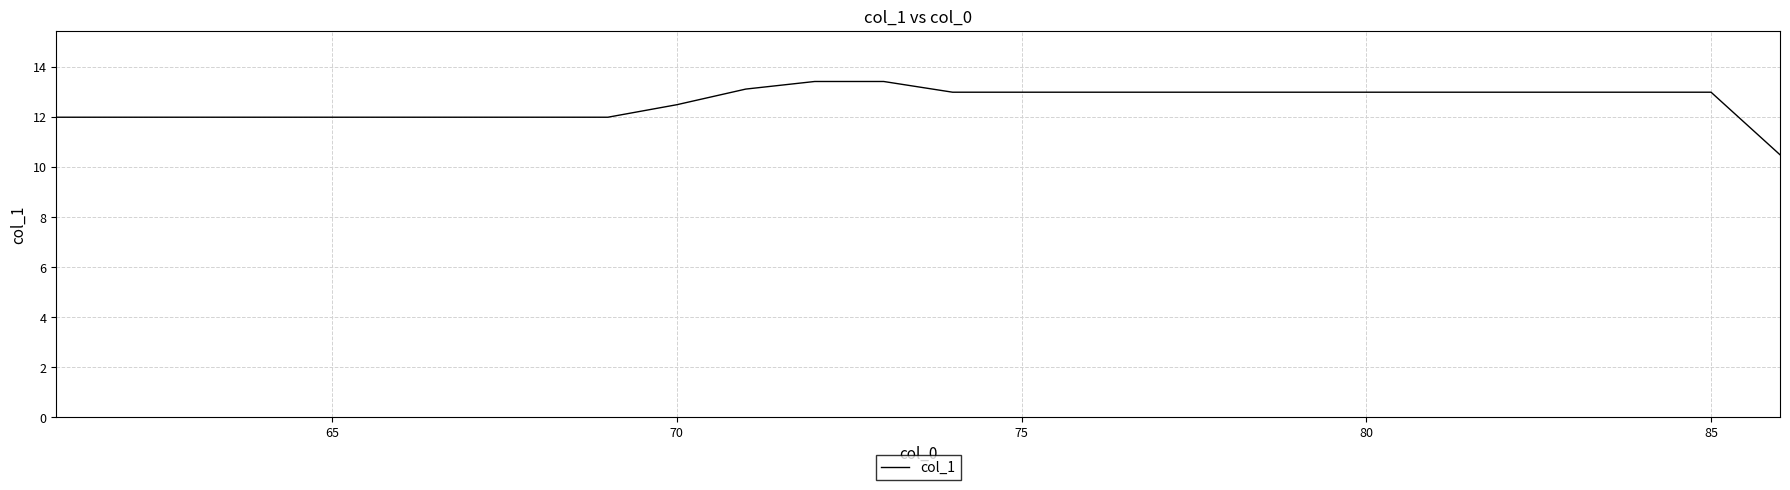

What is the difference between the maximum and minimum values?

2.9